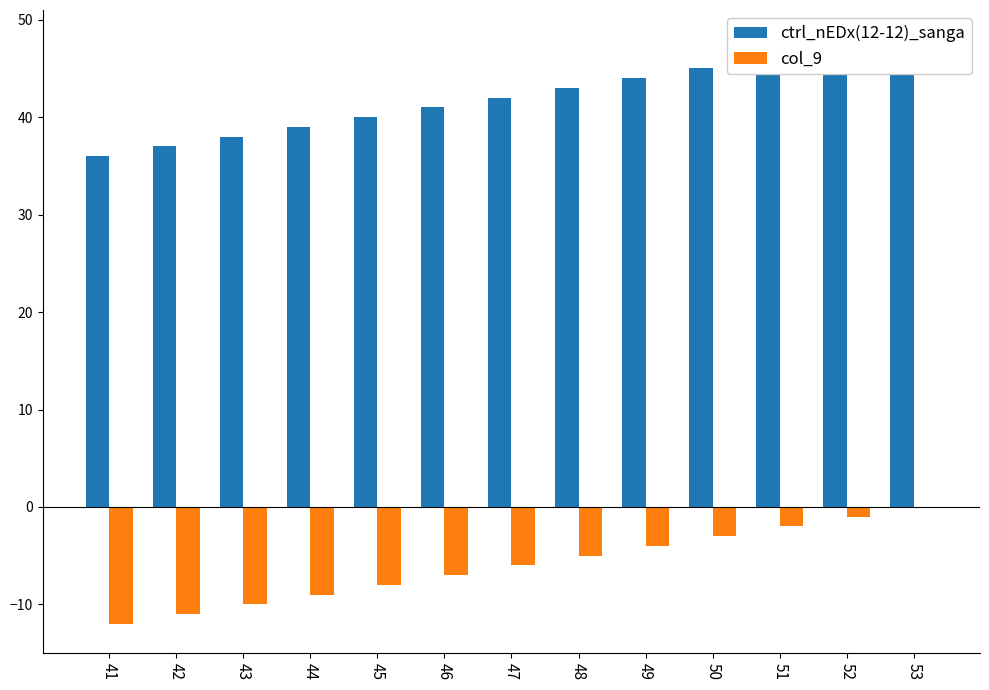

Reading left to right, extract all data points from this chart.

ctrl_nEDx(12-12)_sanga: 36	37	38	39	40	41	42	43	44	45	46	47	48
col_9: -12	-11	-10	-9	-8	-7	-6	-5	-4	-3	-2	-1	0